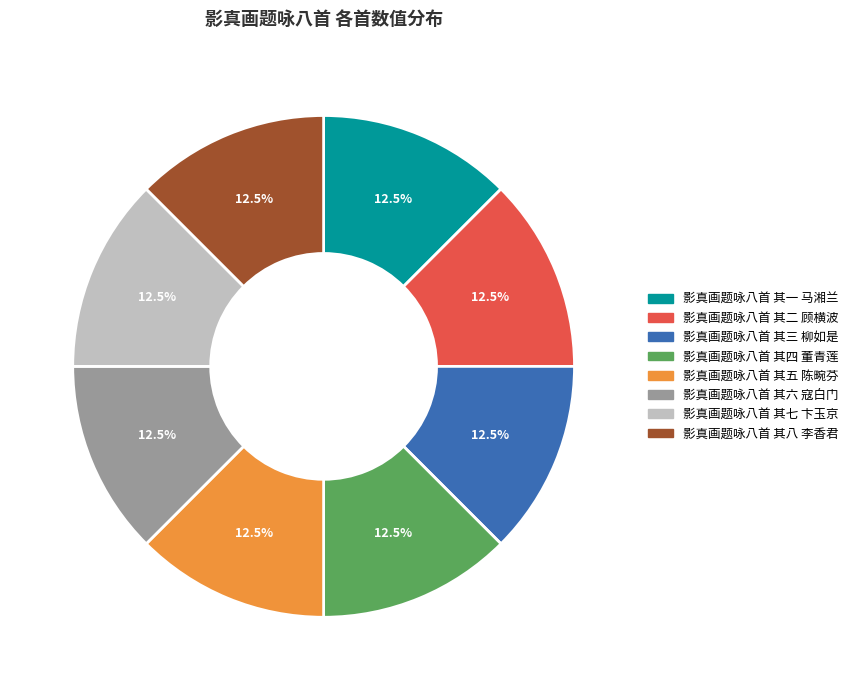

How many segments does this pie chart have?

8